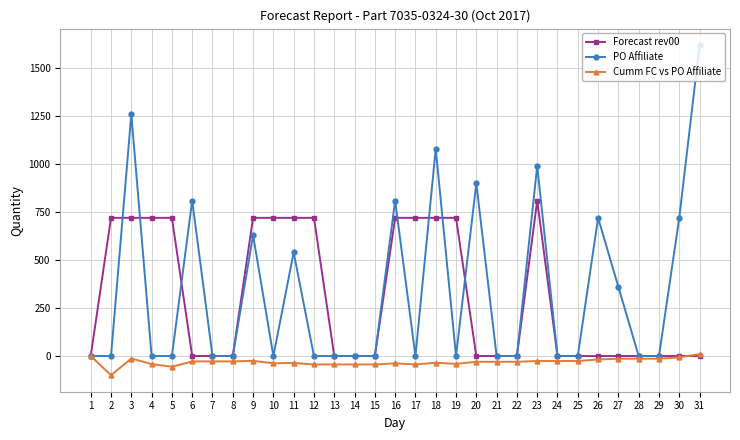

Which series has the largest total across all categories?

PO Affiliate